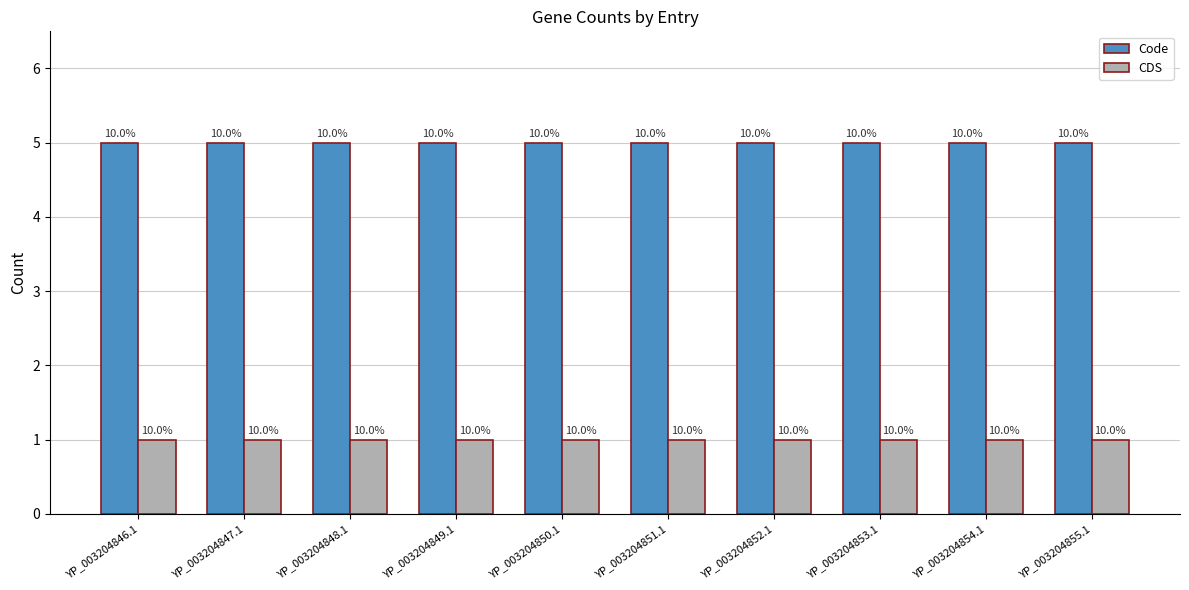

Which has a higher value, YP_003204852.1 or YP_003204849.1?

YP_003204852.1